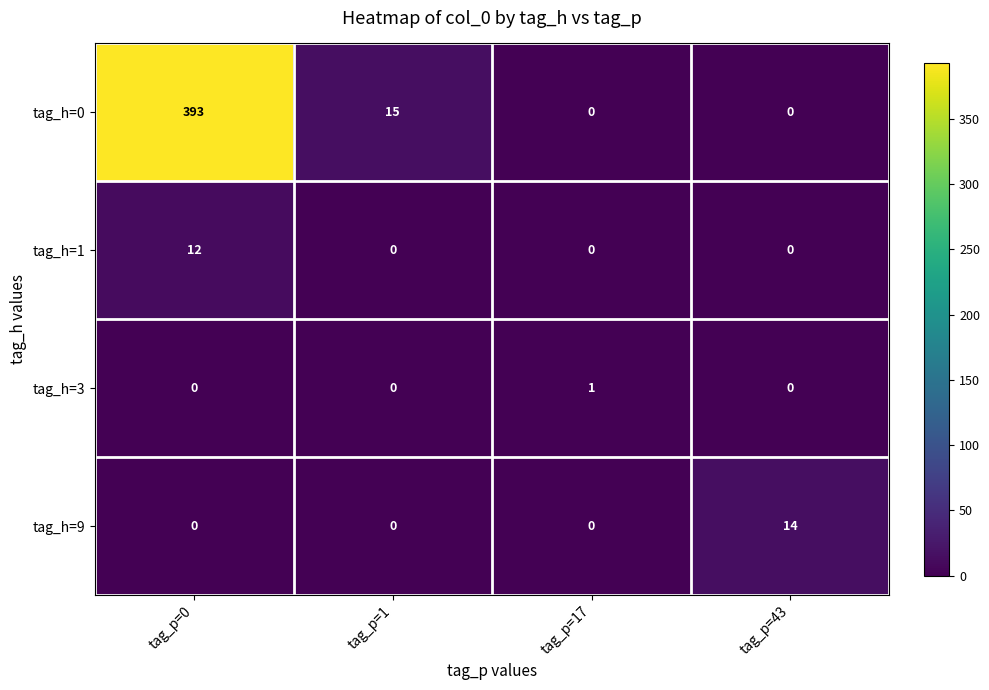

Reading left to right, extract all data points from this chart.

tag_h=0: tag_p=0=393	tag_p=1=15	tag_p=17=0	tag_p=43=0
tag_h=1: tag_p=0=12	tag_p=1=0	tag_p=17=0	tag_p=43=0
tag_h=3: tag_p=0=0	tag_p=1=0	tag_p=17=1	tag_p=43=0
tag_h=9: tag_p=0=0	tag_p=1=0	tag_p=17=0	tag_p=43=14